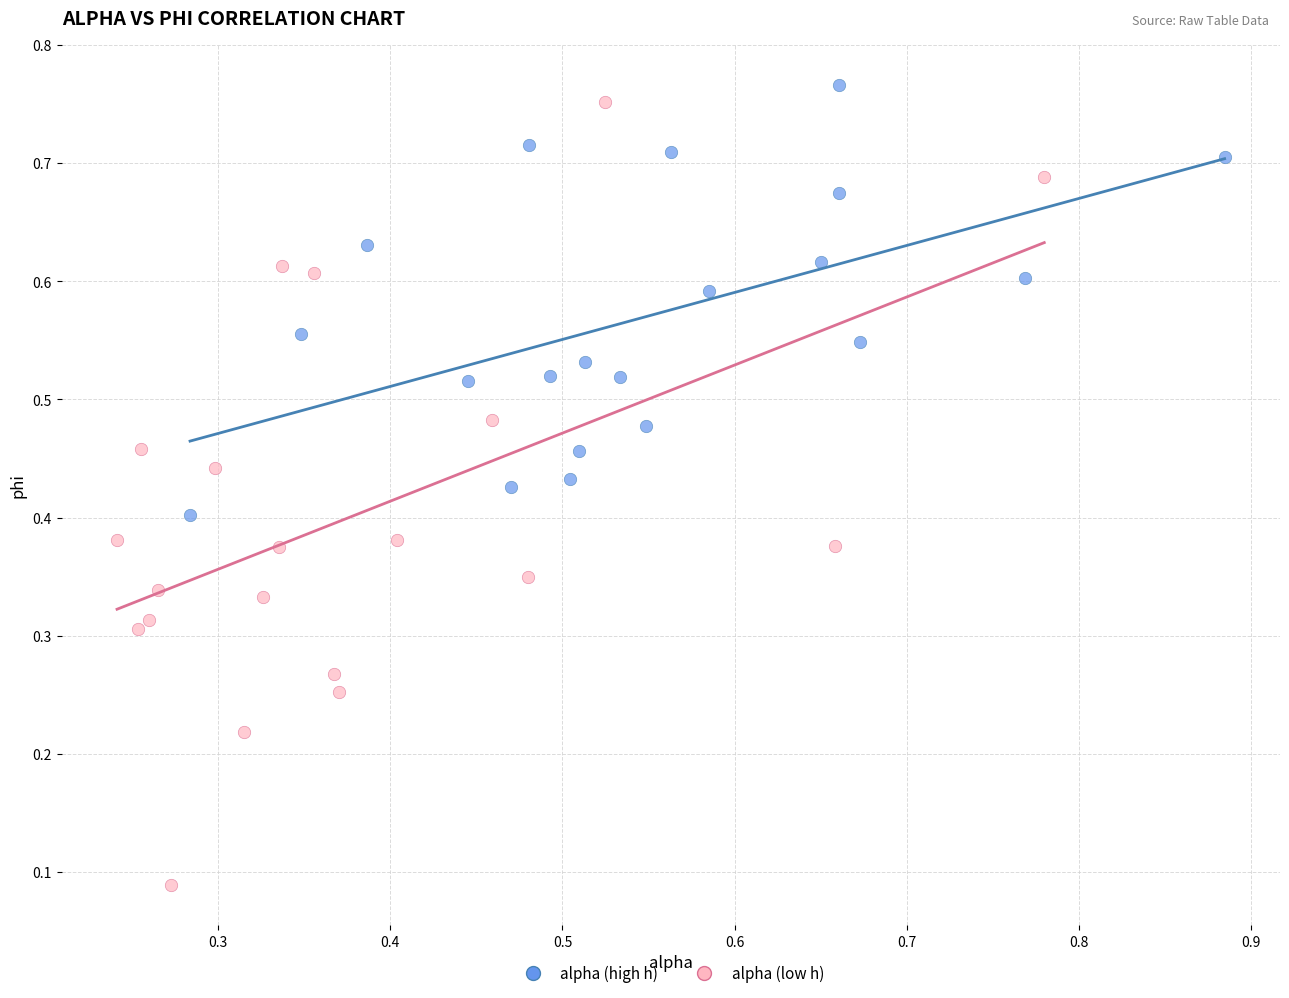

Which series contains the lowest Y value?

alpha (low h)